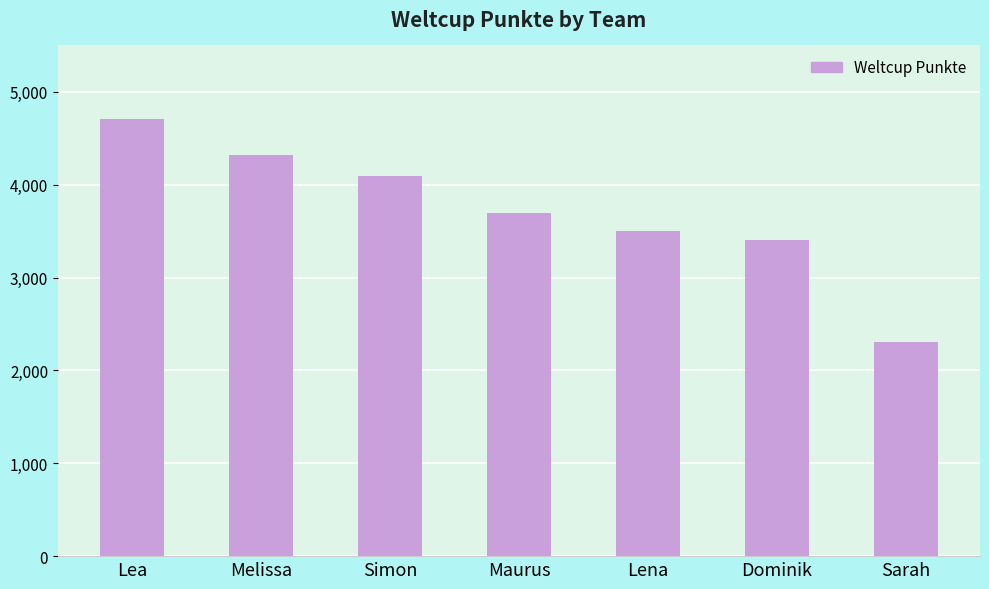

True or false: the data shows 889 at Sarah.

False